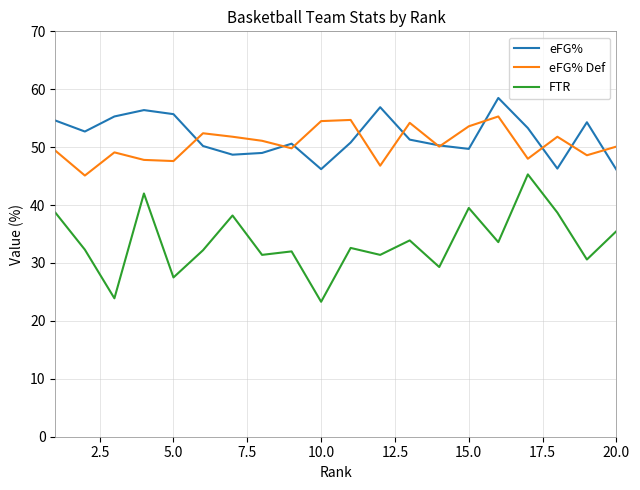

Which series has the largest range (max minus min)?

FTR